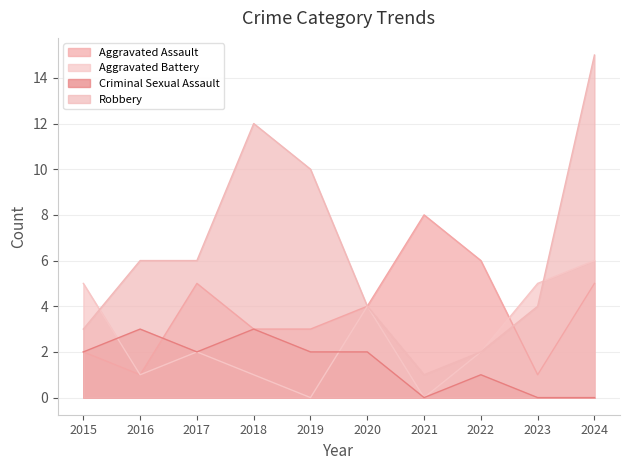

What is the approximate value of Criminal Sexual Assault at 2015?

2